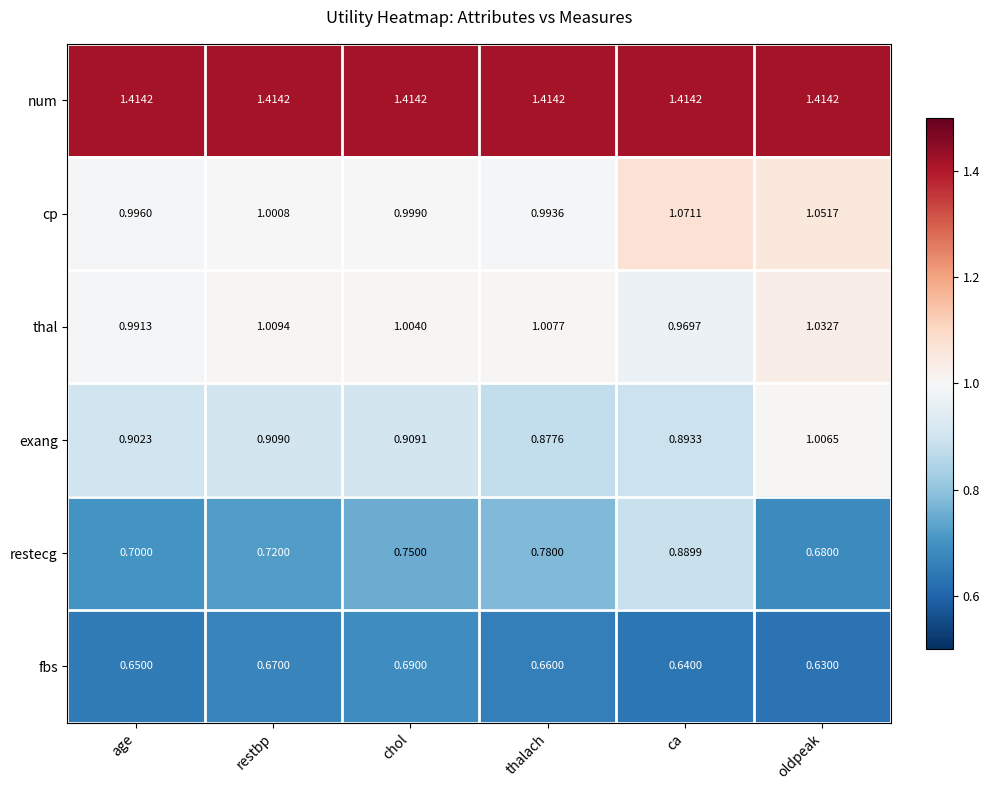

Which series changed the most between age and thalach?

restecg